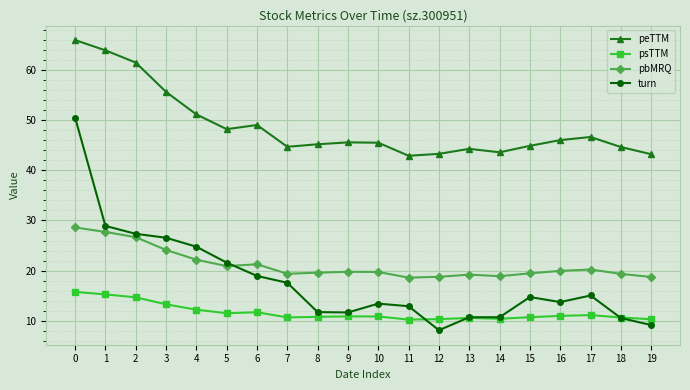

True or false: peTTM and turn intersect in this chart.

False